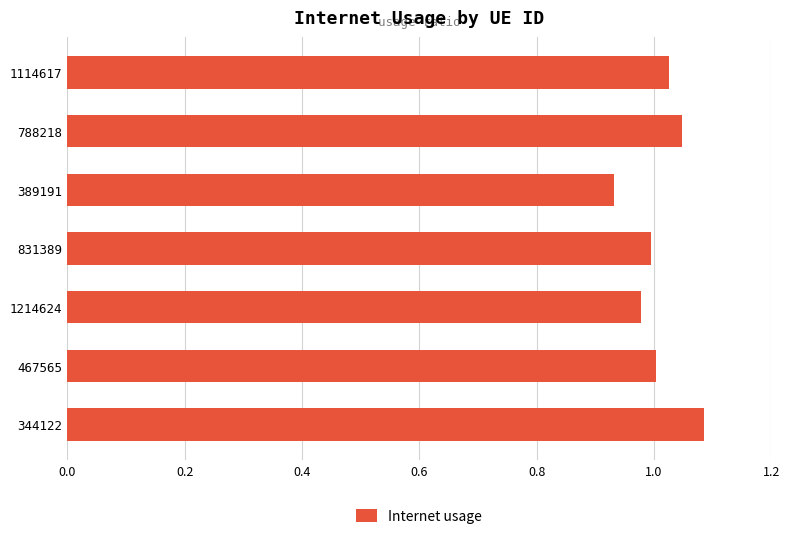

The value at 788218 is 0.2. True or false?

False